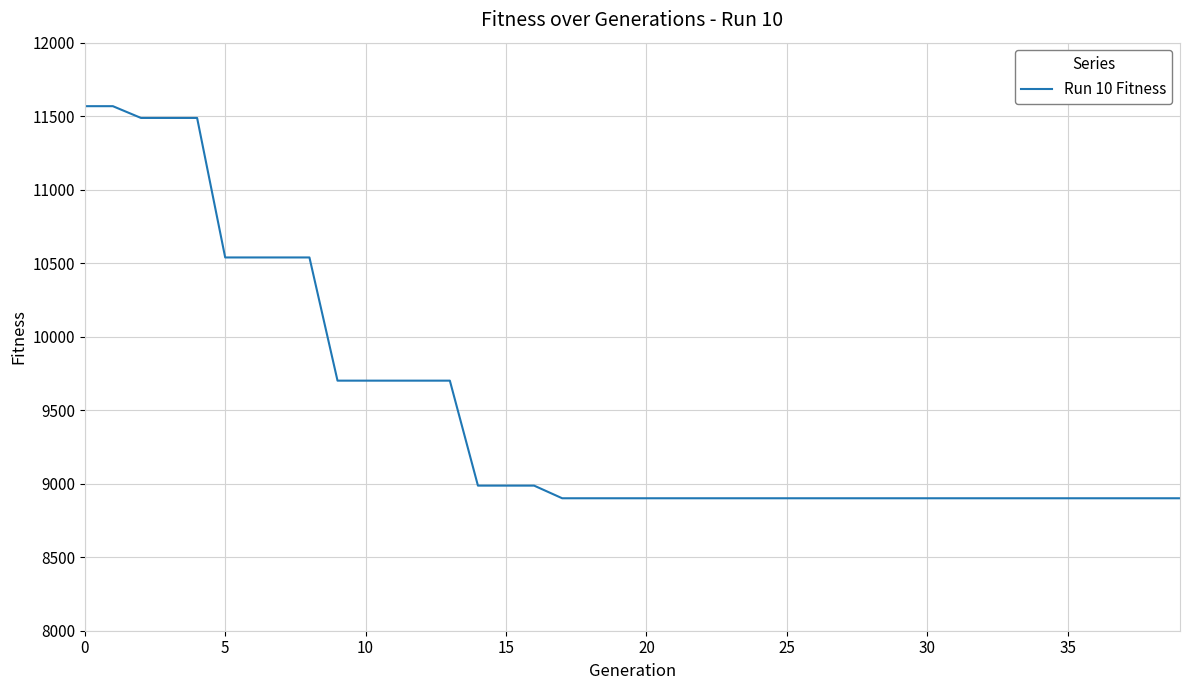

What is the greatest value displayed?

11568